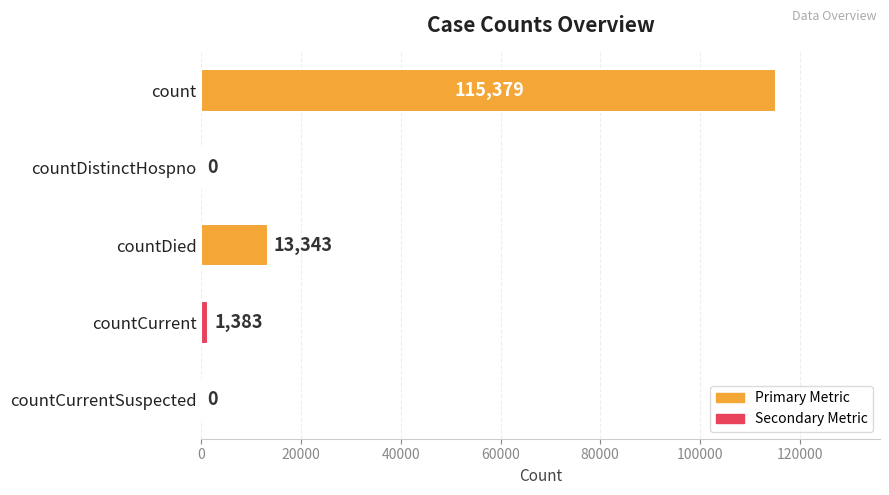

Reading top to bottom, extract all data points from this chart.

count=115379	countDistinctHospno=0	countDied=13343	countCurrent=1383	countCurrentSuspected=0